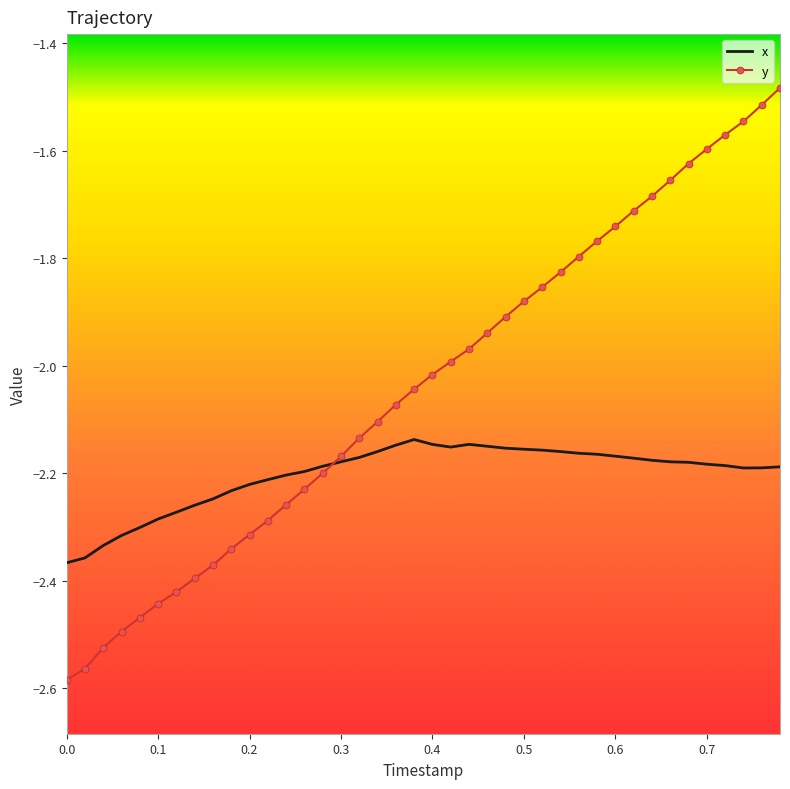

Which series has the widest spread of values?

y